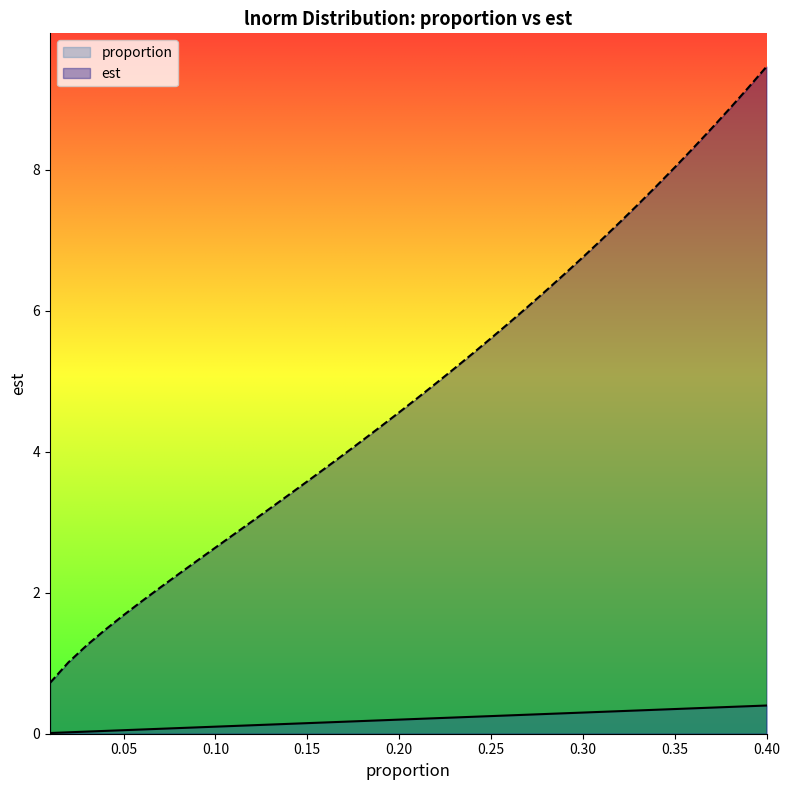

What is the value of the est point at the 28th from the left?

6.3